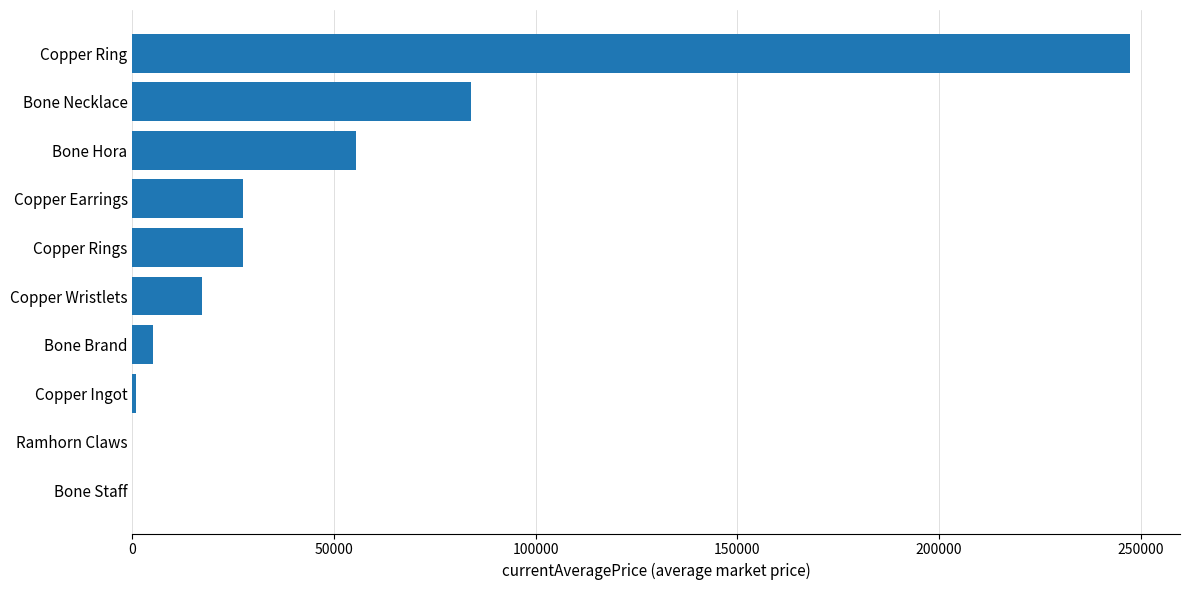

At which label is the value closest to 123687?

Bone Necklace